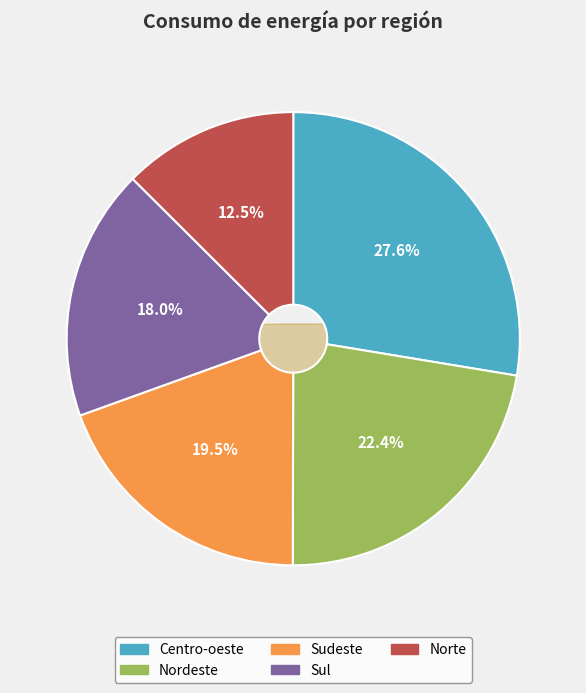

To the nearest percent, what is the combined percentage of Sul and Nordeste?

40%